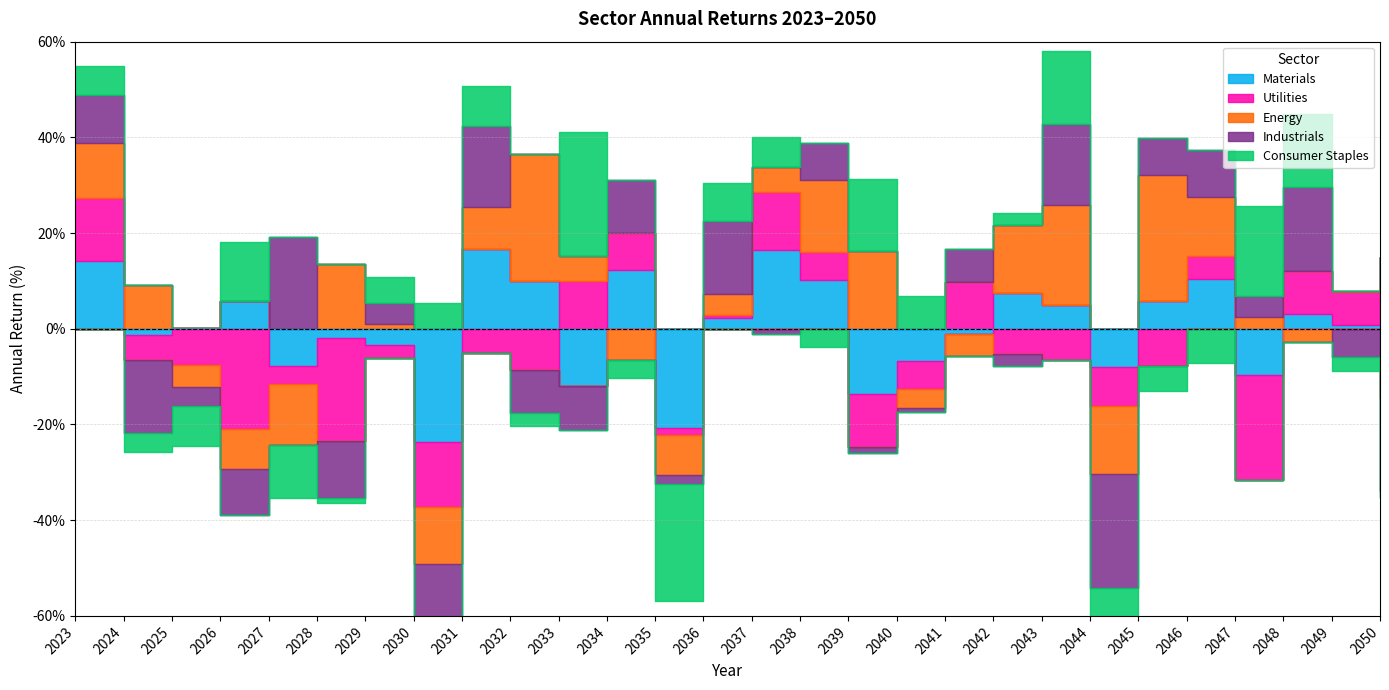

Count the number of categories in the chart.

28